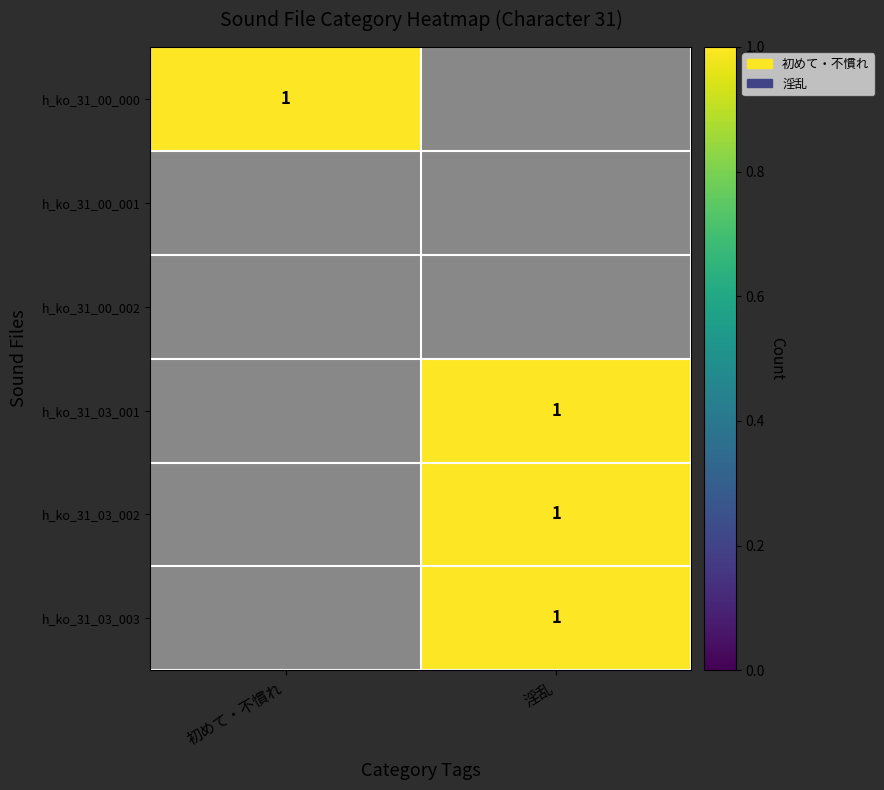

Is it true that 初めて・不慣れ equals 0 at 1?

True